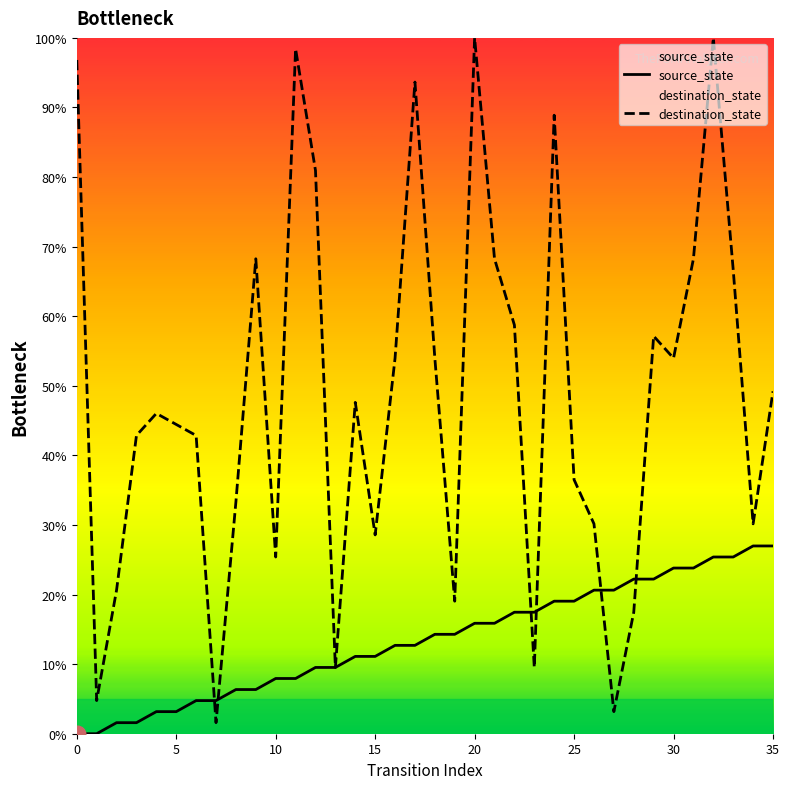

Reading left to right, what are all the values shown in this chart?

source_state: 0.0	0.0	1.6	1.6	3.2	3.2	4.8	4.8	6.3	6.3	7.9	7.9	9.5	9.5	11.1	11.1	12.7	12.7	14.3	14.3	15.9	15.9	17.5	17.5	19.0	19.0	20.6	20.6	22.2	22.2	23.8	23.8	25.4	25.4	27.0	27.0
destination_state: 96.8	4.8	20.6	42.9	46.0	44.4	42.9	1.6	33.3	68.3	25.4	98.4	81.0	9.5	47.6	28.6	54.0	93.7	54.0	19.0	100.0	68.3	58.7	9.5	88.9	36.5	30.2	3.2	17.5	57.1	54.0	68.3	100.0	66.7	30.2	49.2